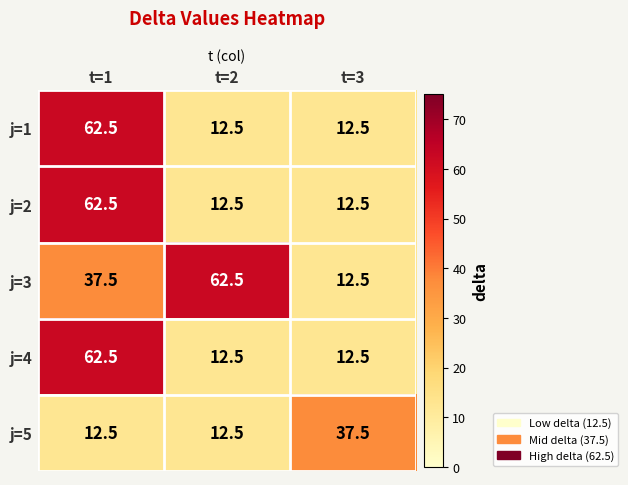

What is the average value of the j=1 series?

29.2